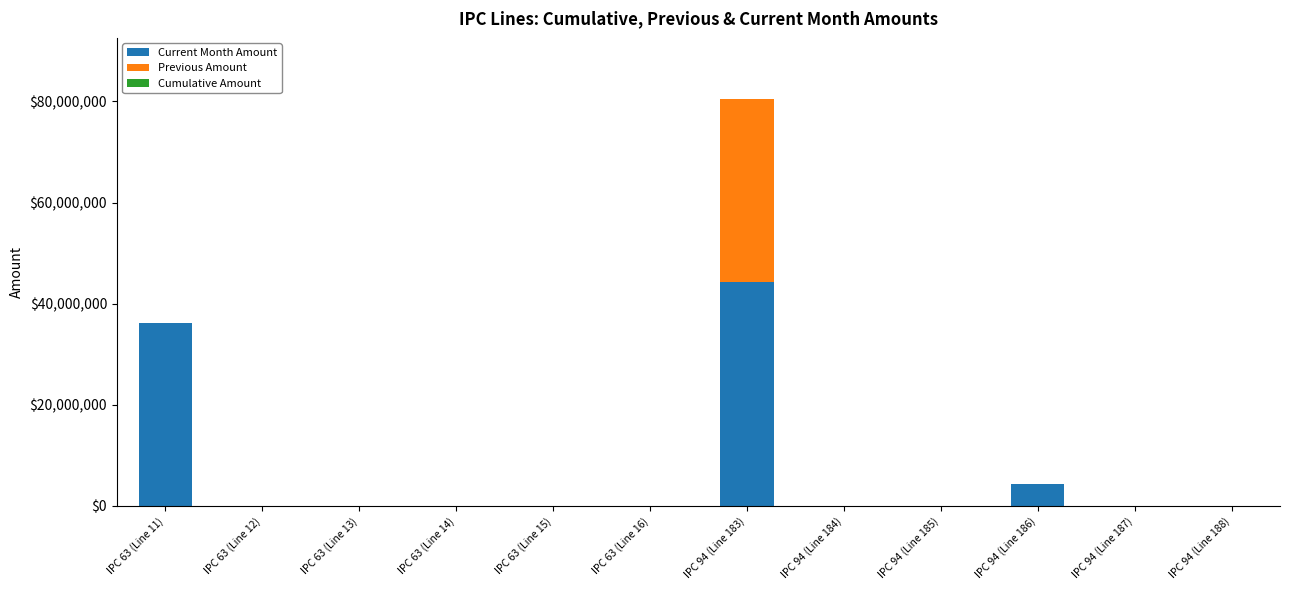

At which label is Current Month Amount closest to 22158690?

IPC 63 (Line 11)